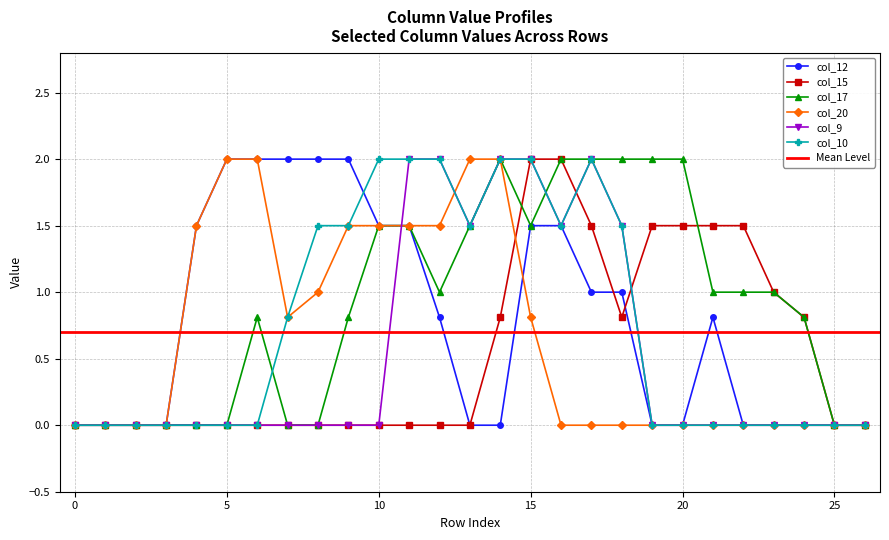

What is the difference between the maximum and minimum values in the col_12 series?

2.0